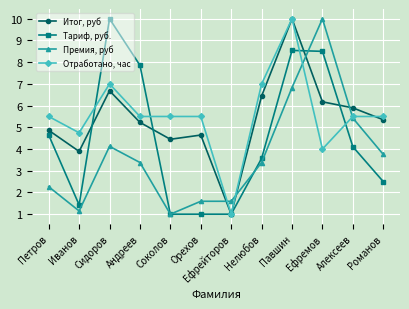

At which label does Премия, руб first exceed 3?

Сидоров